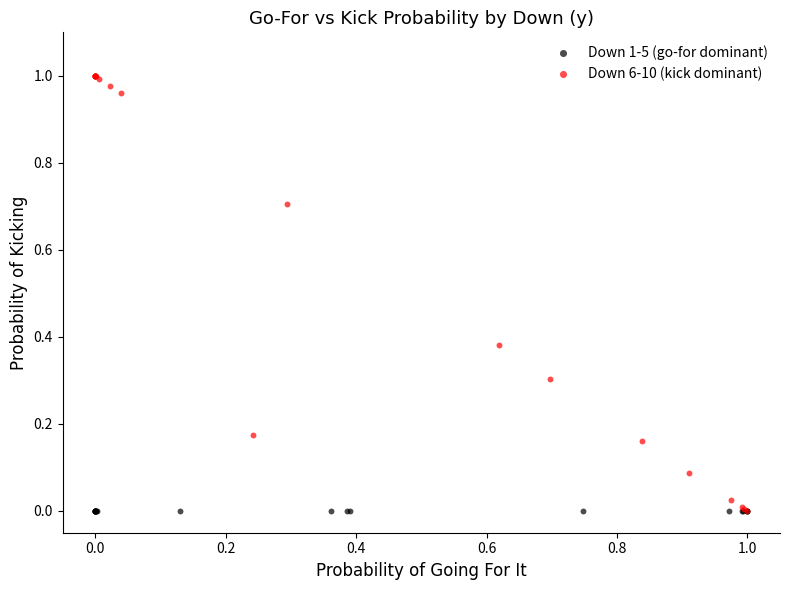

Which series reaches the maximum Y coordinate?

Down 6-10 (kick dominant)